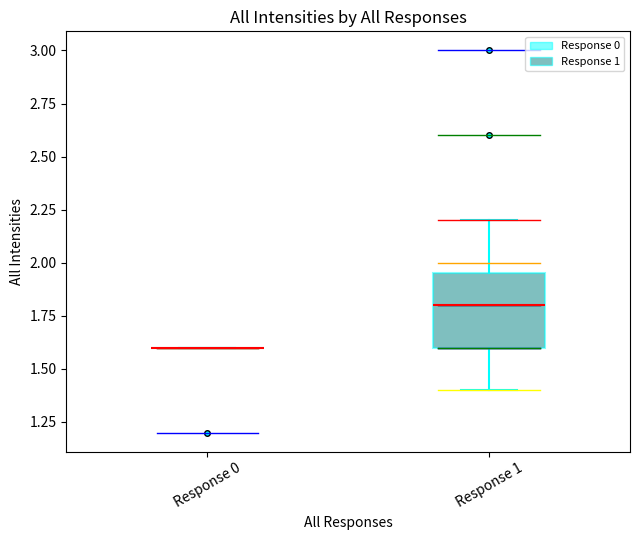

Reading left to right, read every box against the y-axis: the position of its median line, the range the box covers, and the ends of its whiskers. The values are not printed on the chart, so give them approximately, as read against the axis.

Response 0: box collapsed to a line at 1.60, whiskers 1.60 to 1.60
Response 1: median 1.80, box 1.60 to 1.95, whiskers 1.40 to 2.20